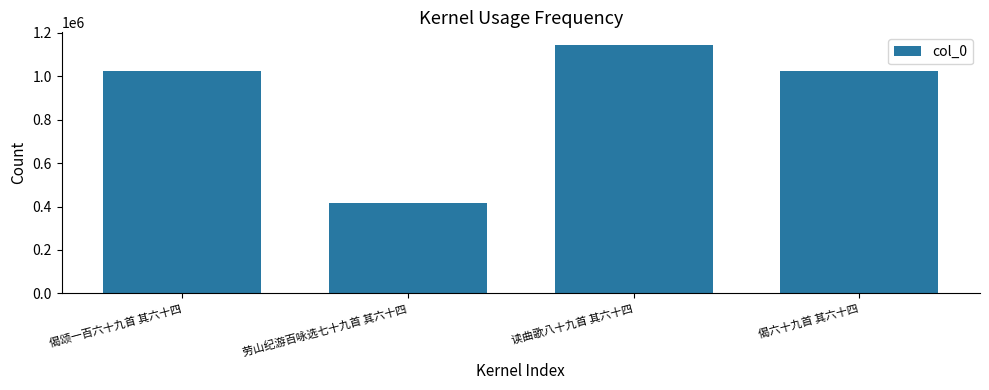

The value at 偈颂一百六十九首 其六十四 is 328767. True or false?

False